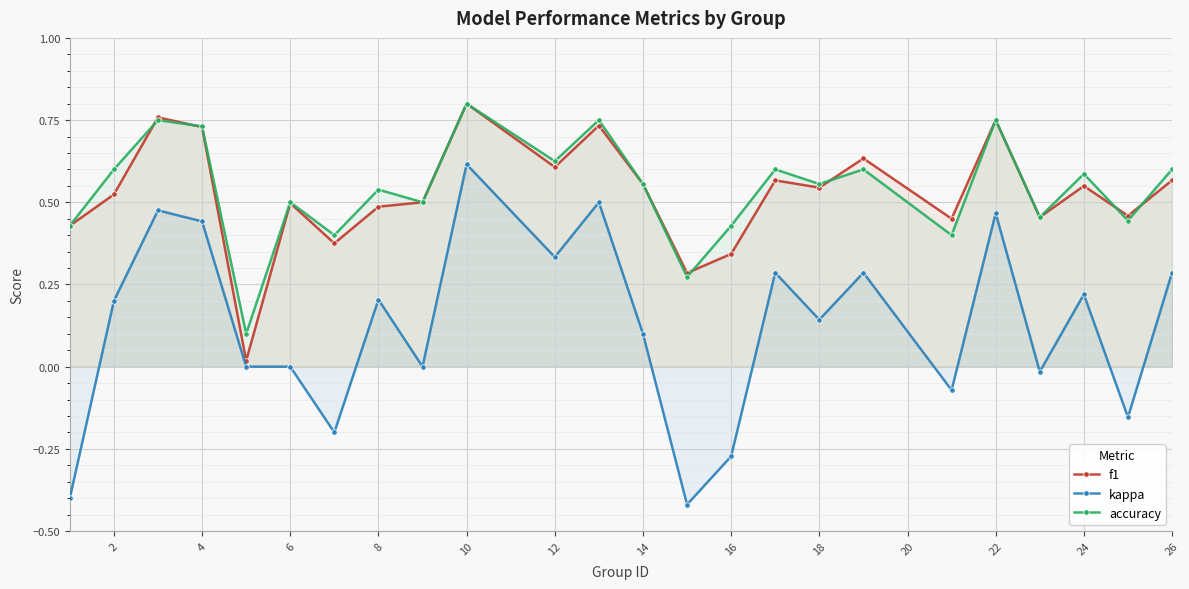

Which label corresponds to the largest value in the chart?

10